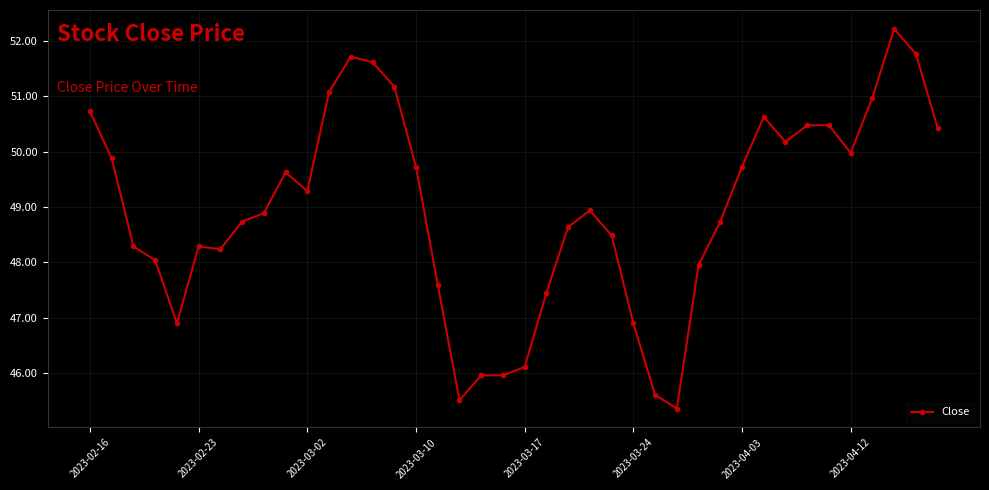

What is the value of the 33rd point from the left?

50.2